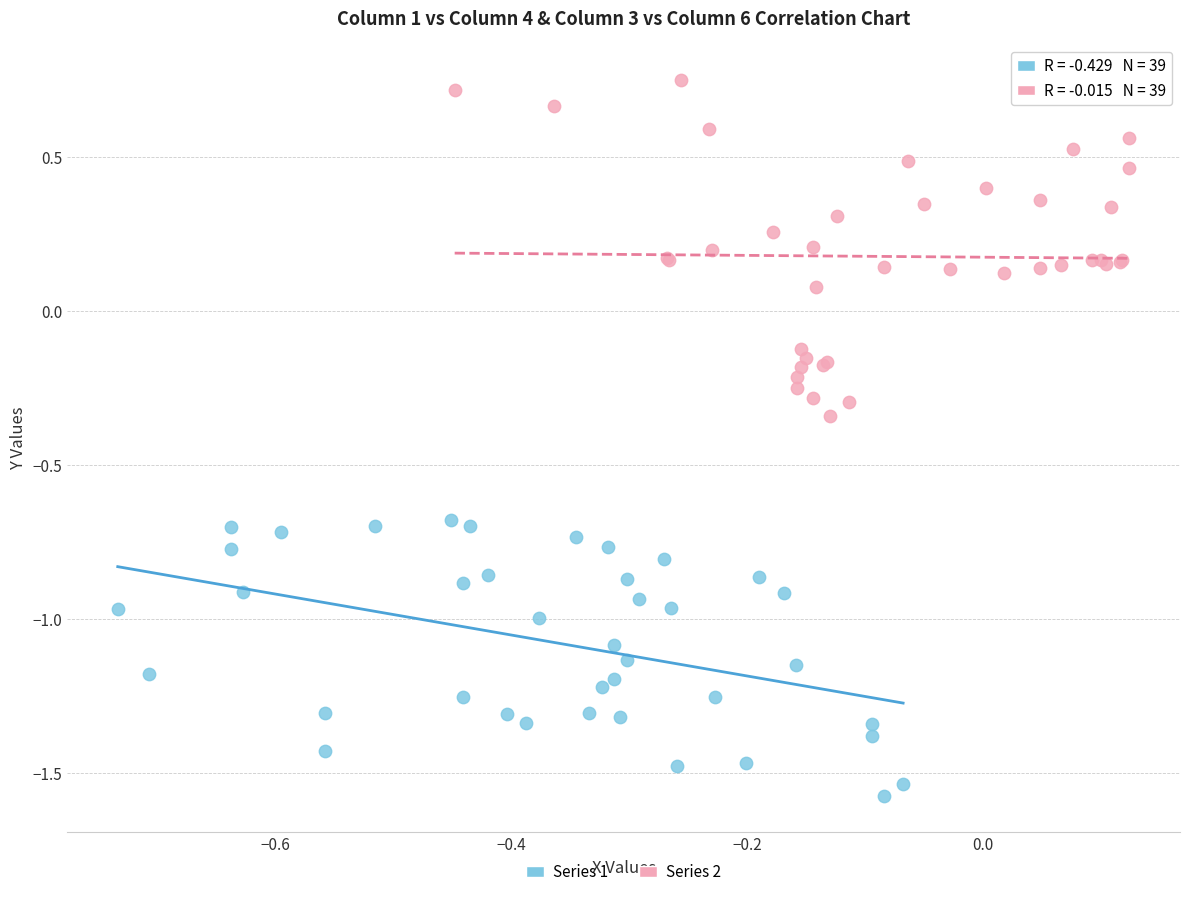

Which series contains the highest Y value?

Series 2